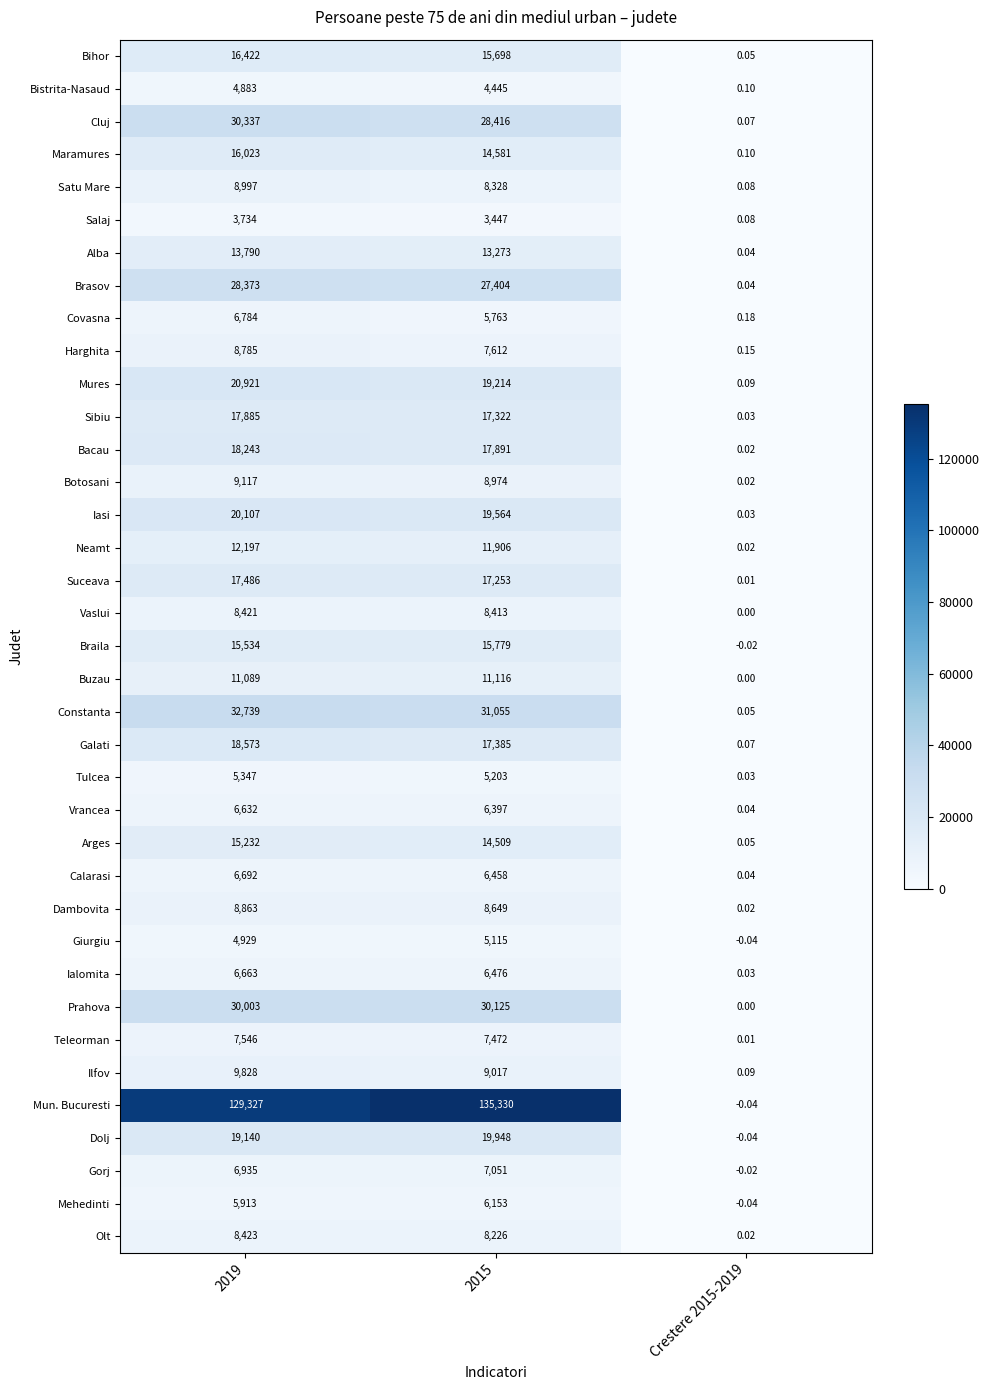

What is the greatest value displayed?

135330.0